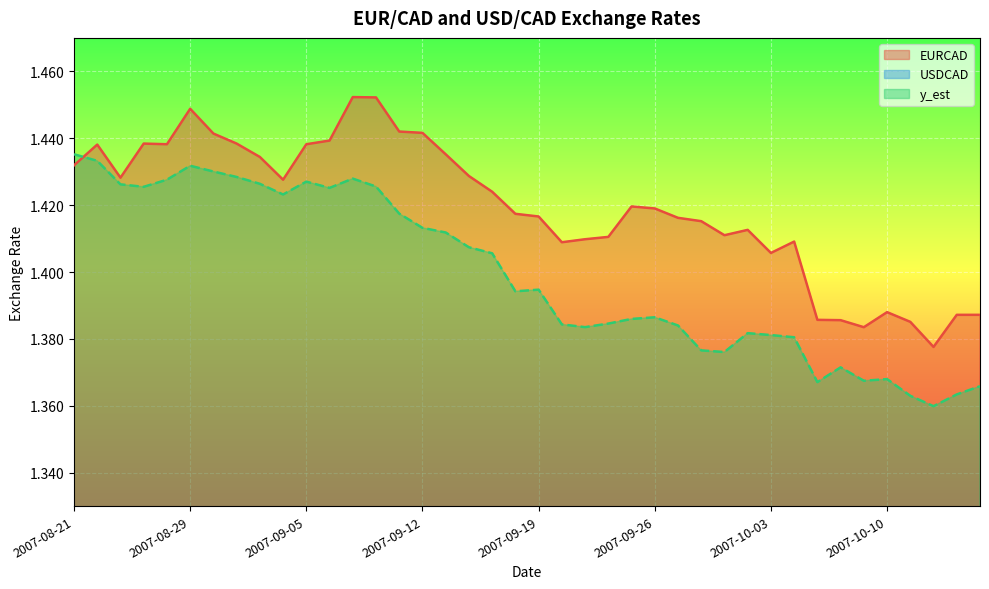

Which series ends up on top after the final intersection of EURCAD and y_est?

EURCAD